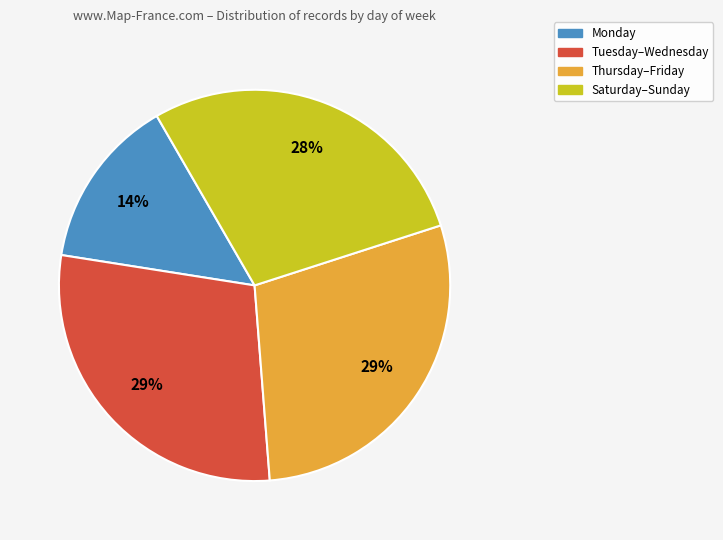

Count the number of slices in the pie.

4